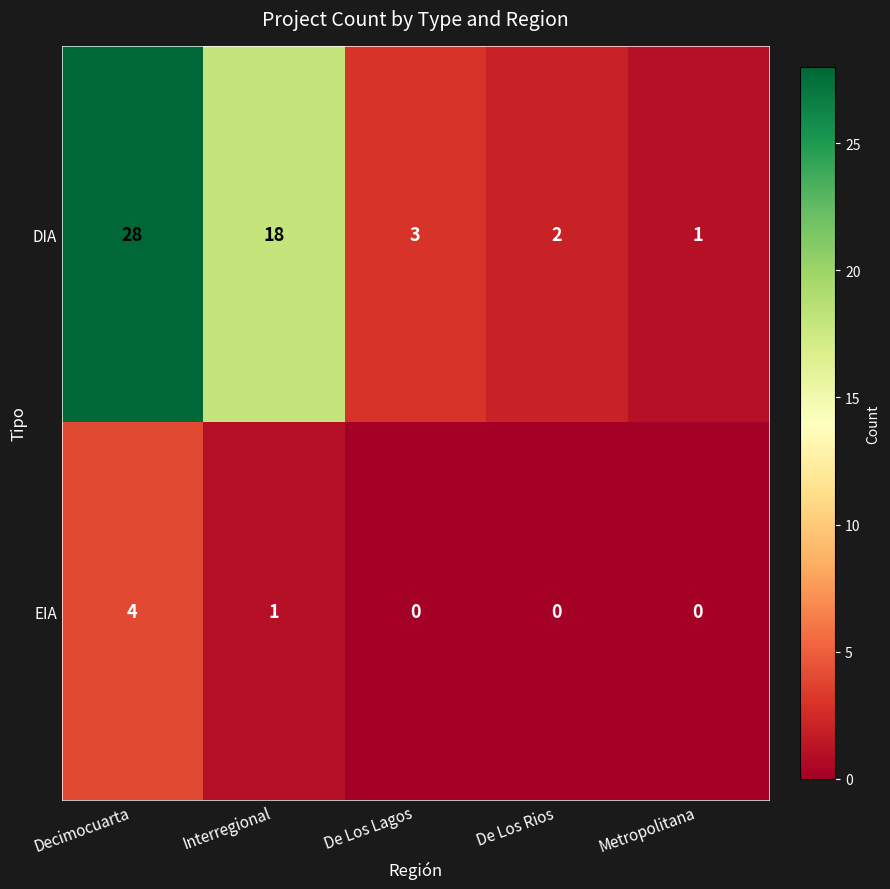

What is the spread (max minus min) of values at De Los Rios?

2